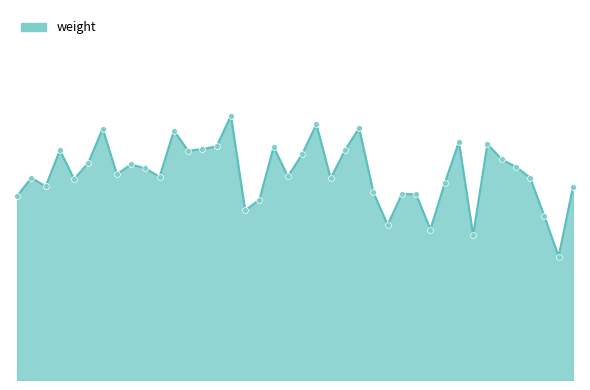

Does the chart have visible grid lines?

No